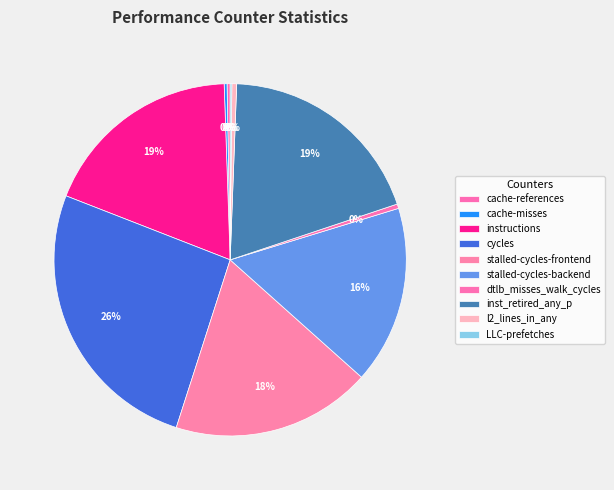

How many segments does this pie chart have?

10